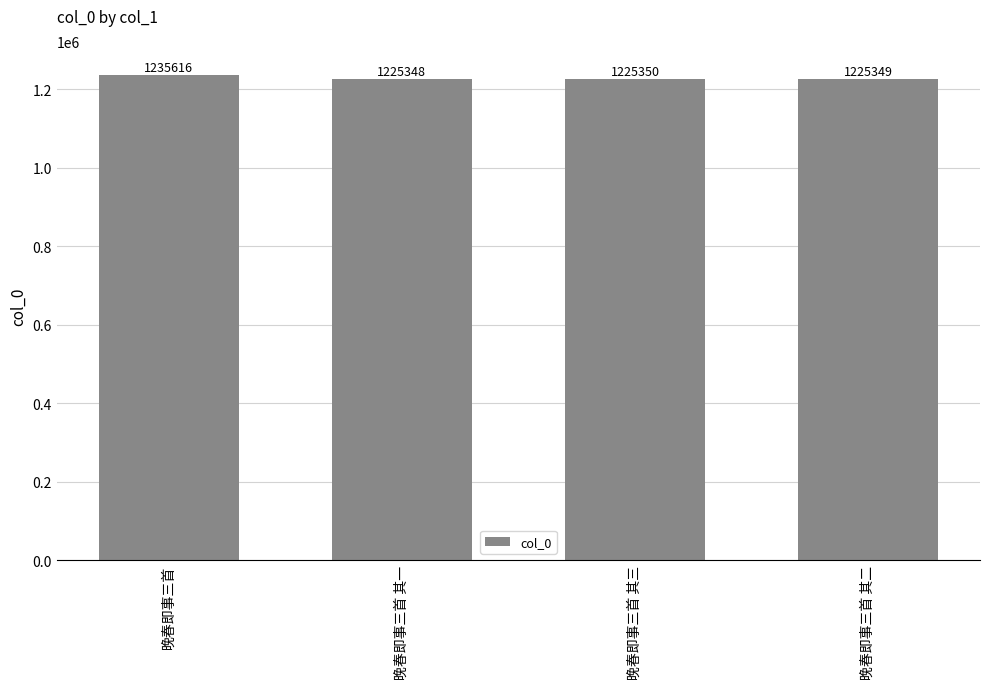

Rank the categories by value from lowest to highest.

晚春即事三首 其一, 晚春即事三首 其二, 晚春即事三首 其三, 晚春即事三首